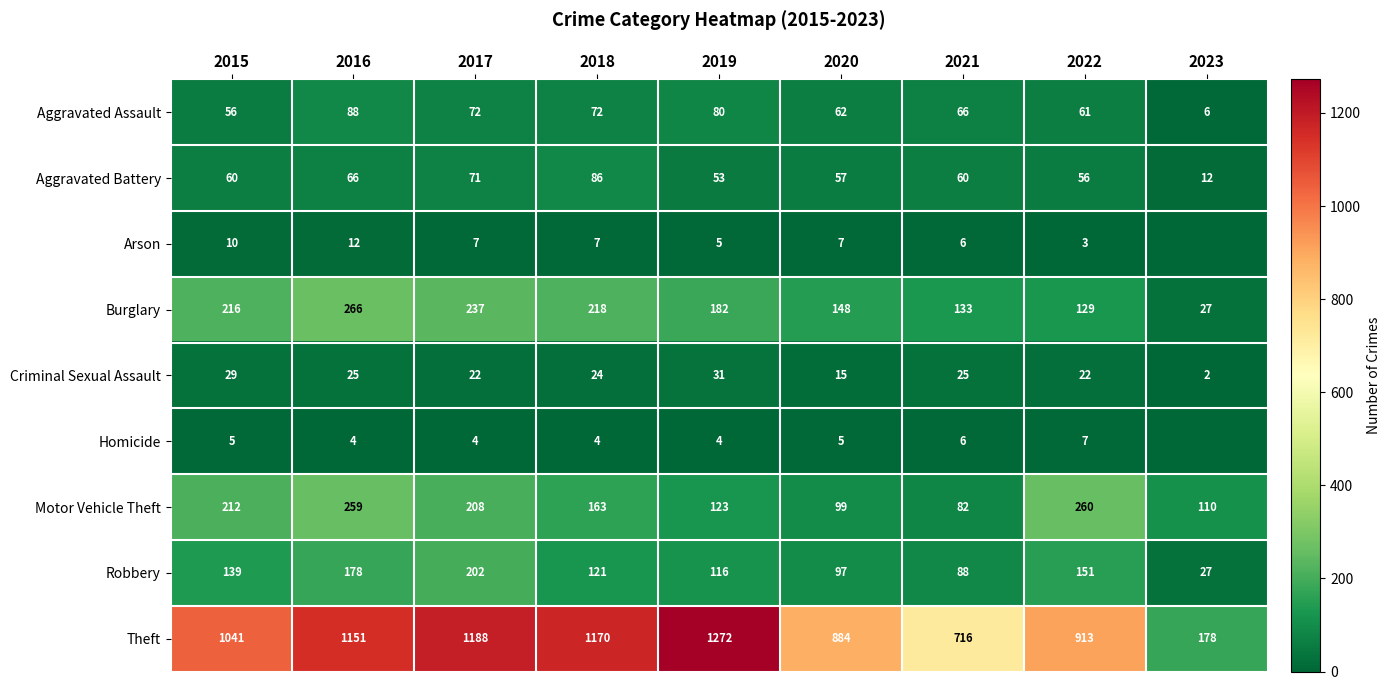

How many values in the Theft series are below 1041?

4